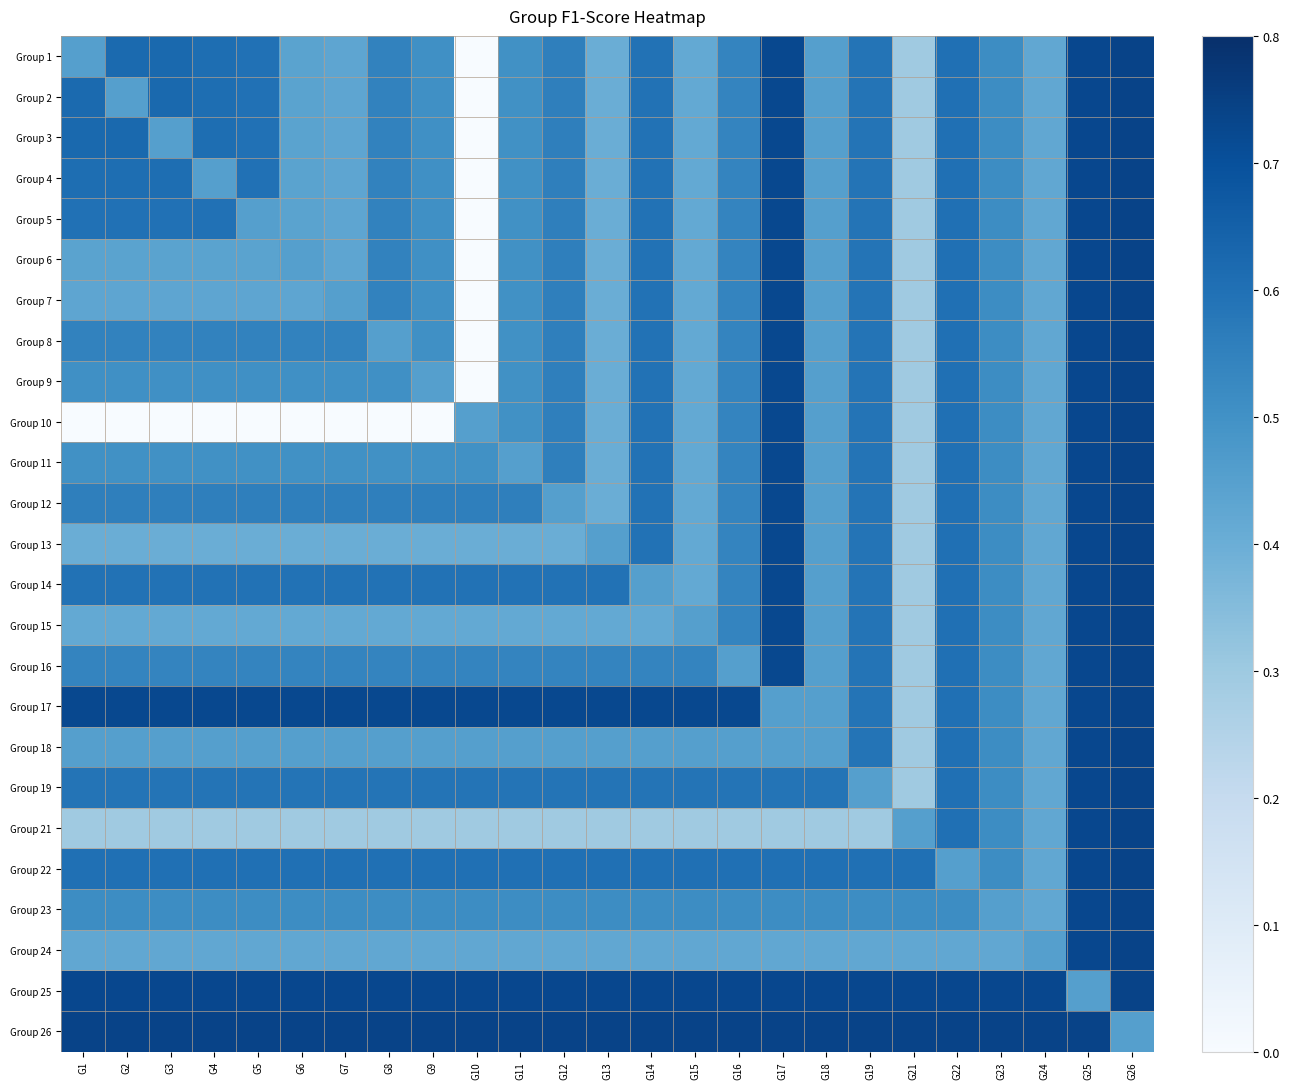

What is the greatest value displayed?

0.7